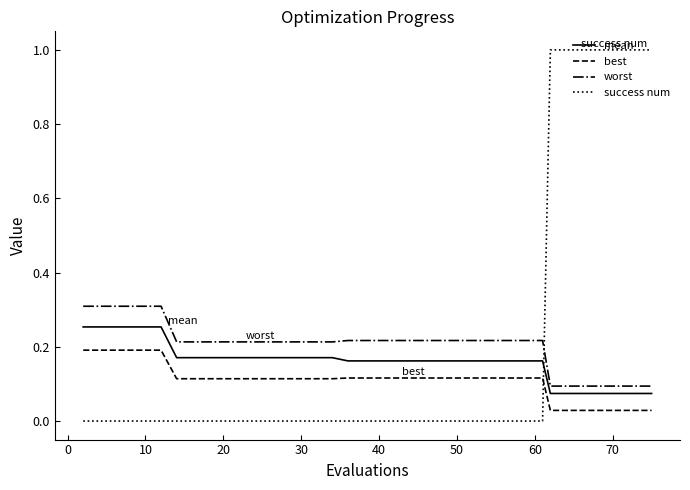

Which series has the widest spread of values?

success num